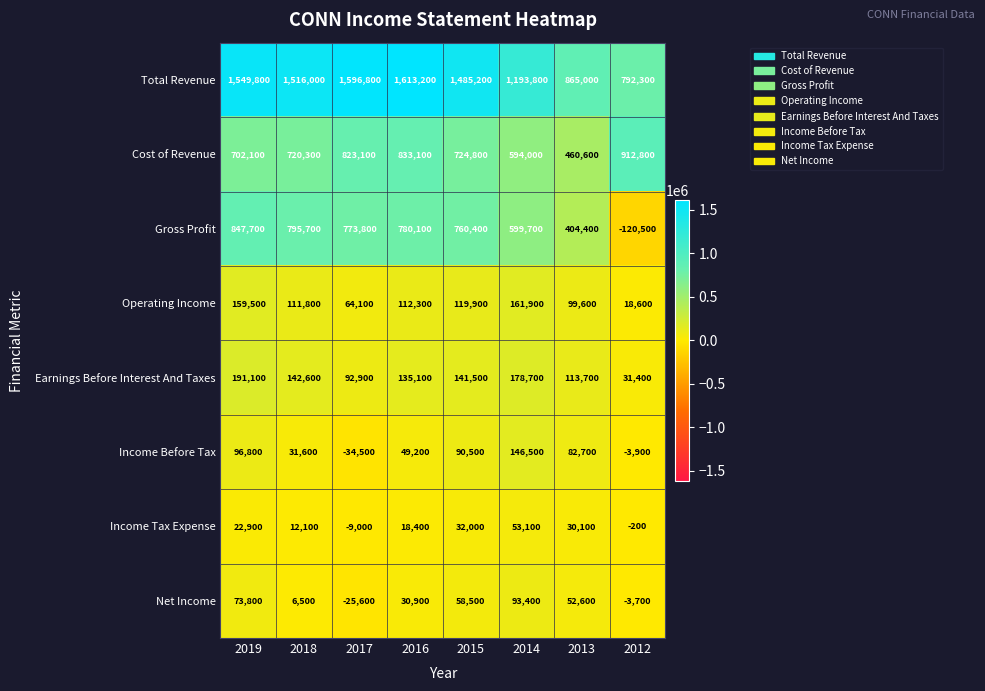

Which category has the lowest value in the Earnings Before Interest And Taxes series?

2012